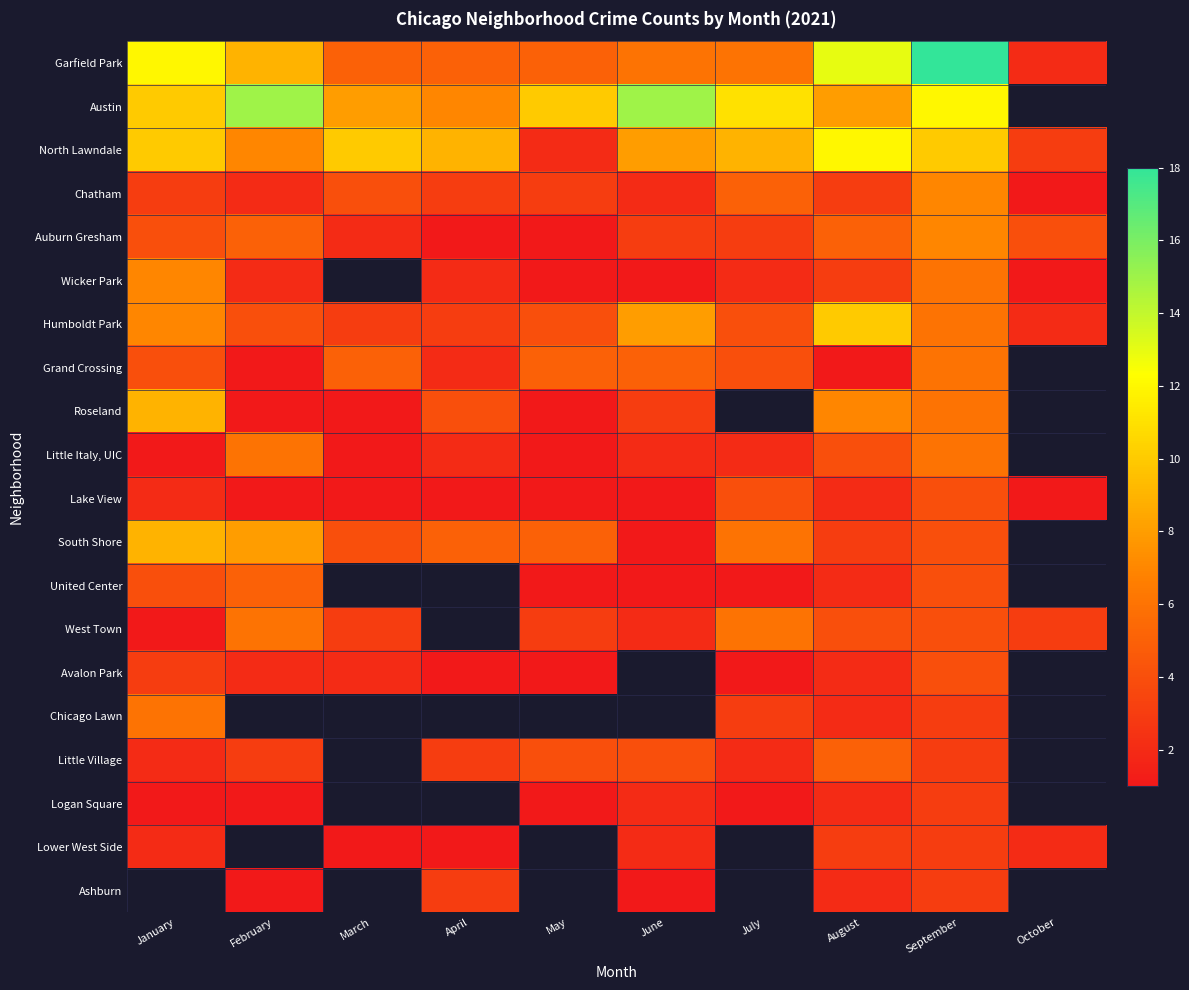

What is the sum of all Garfield Park values?

81.0